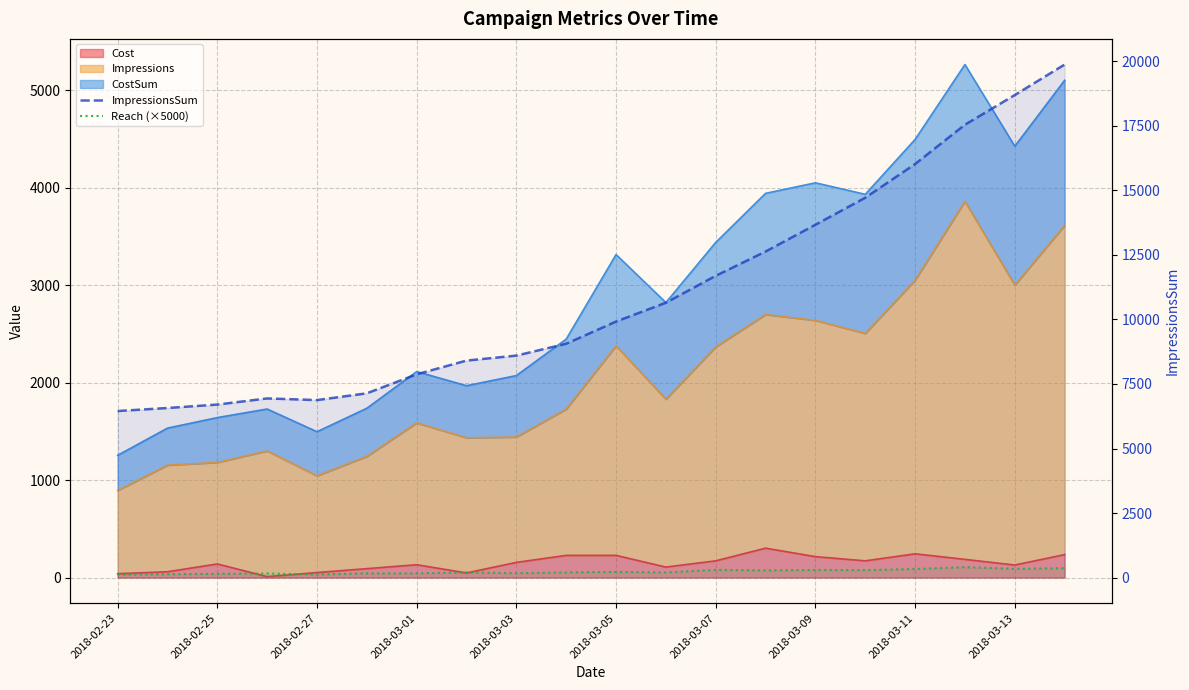

What is the difference between the ImpressionsSum values at 15 and 12?

3024